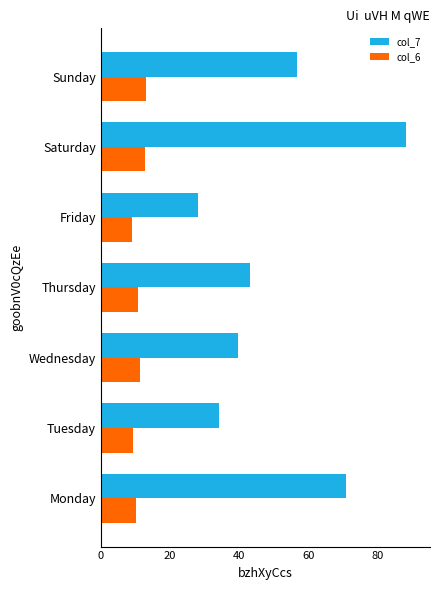

Is the value of col_6 at Friday greater than the value of col_7 at Saturday?

No